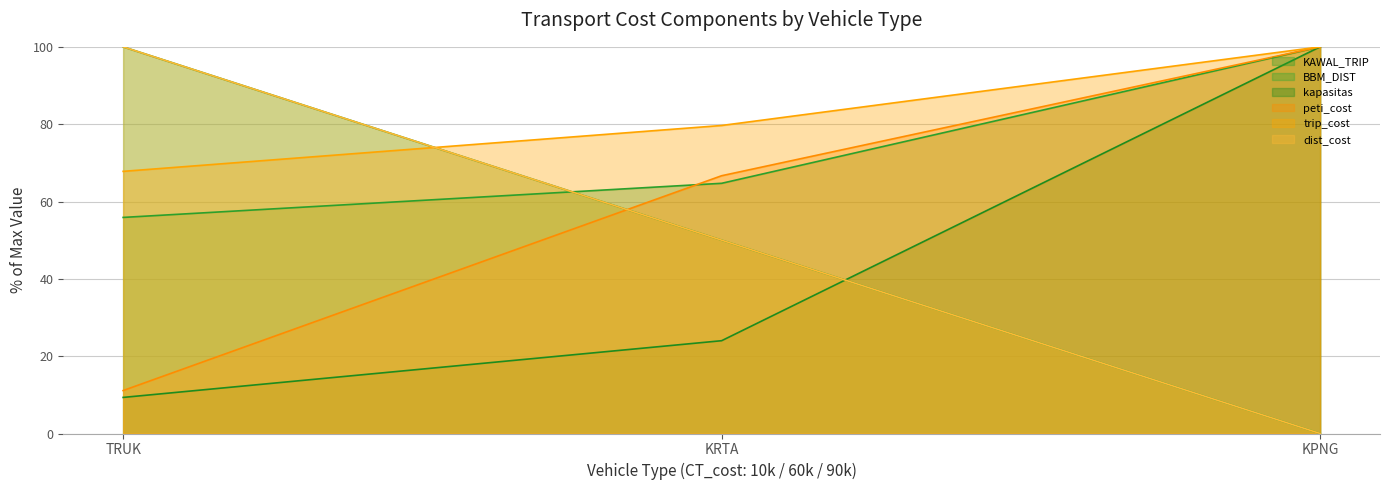

At how many categories does at least one series exceed 59?

3